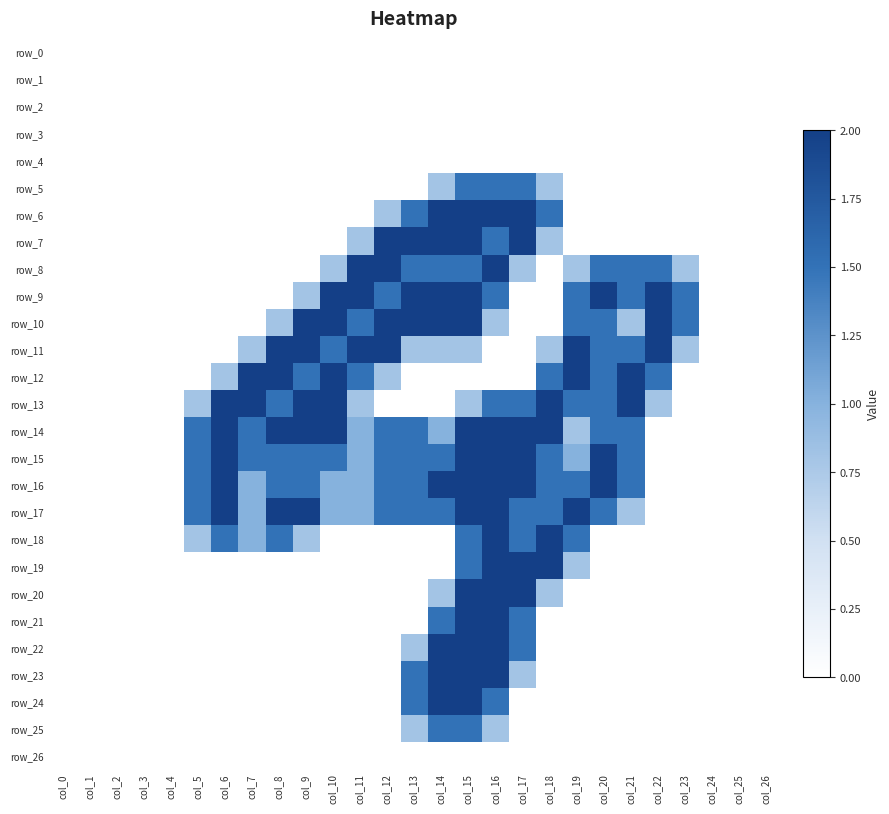

Which has a higher value, col_3 or col_5?

col_3